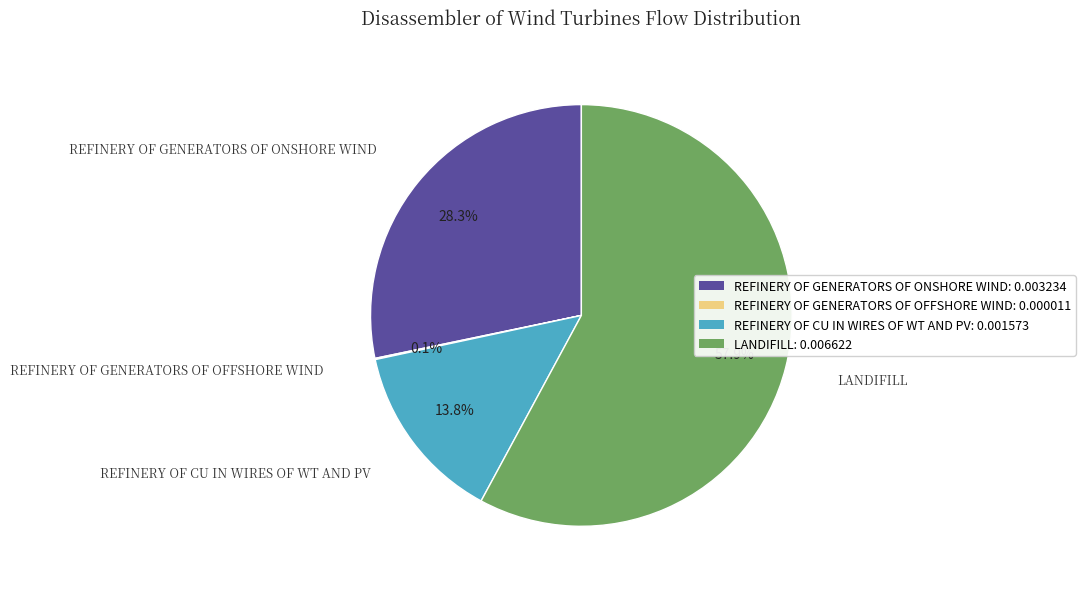

Is there a majority slice in this chart?

Yes